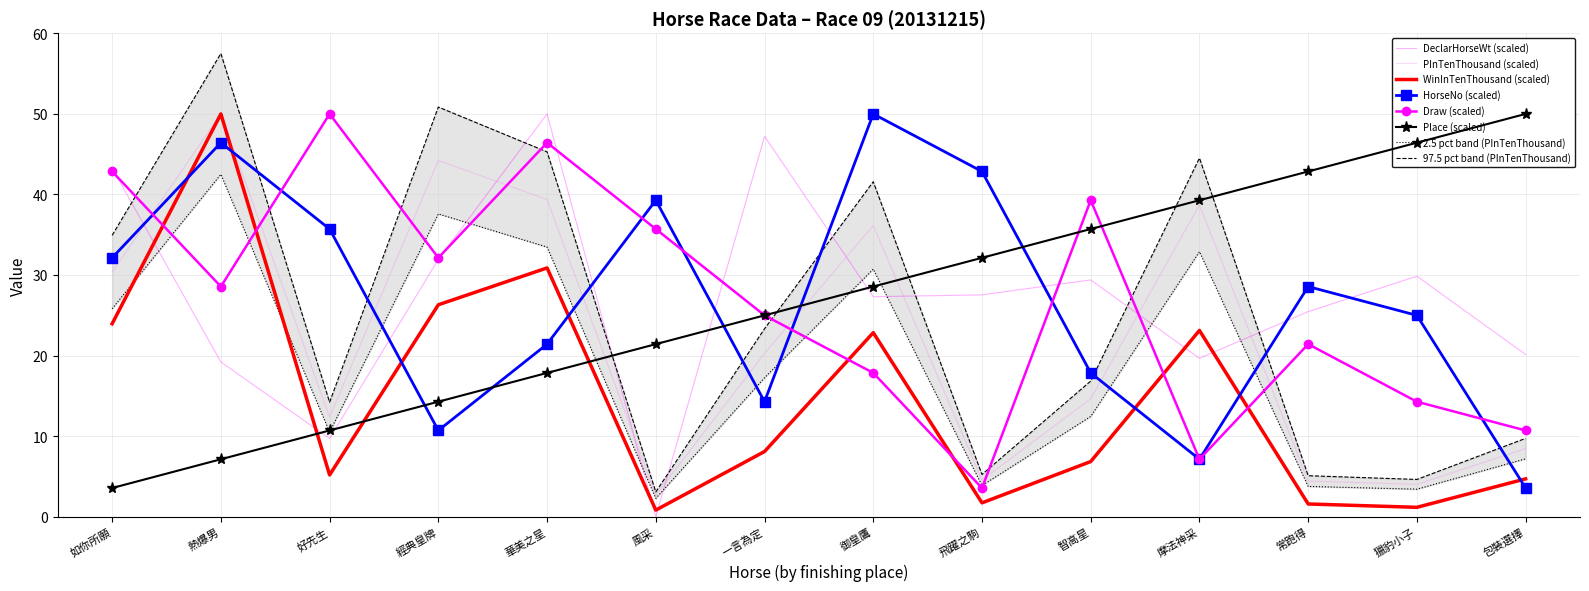

Which series has the largest total across all categories?

DeclarHorseWt